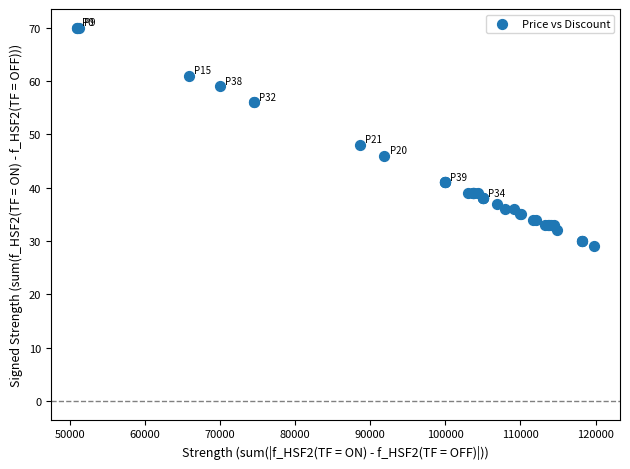

What Y value in the scatter plot is closest to 49?

48